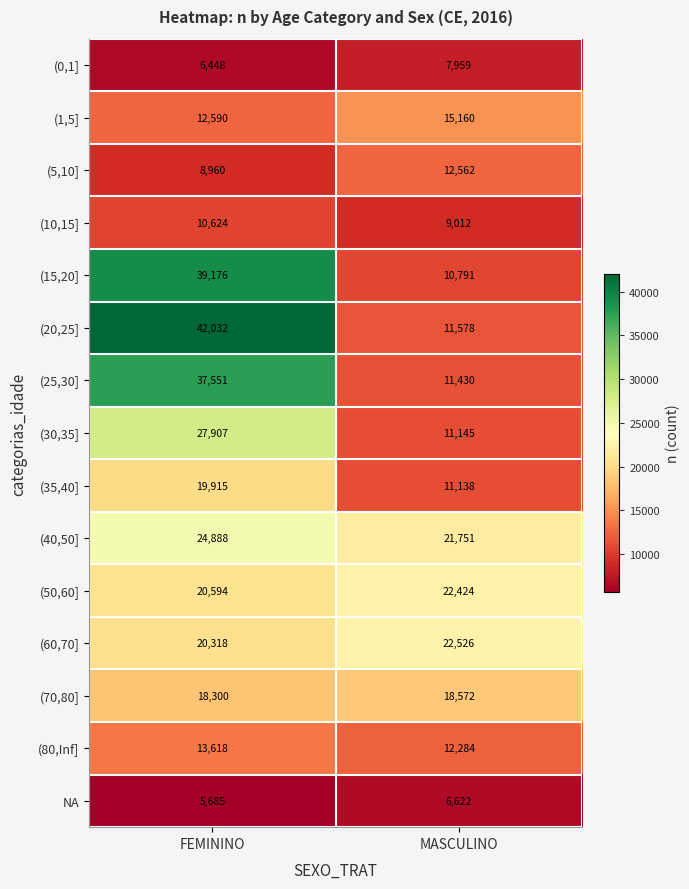

What is the greatest value displayed?

42032